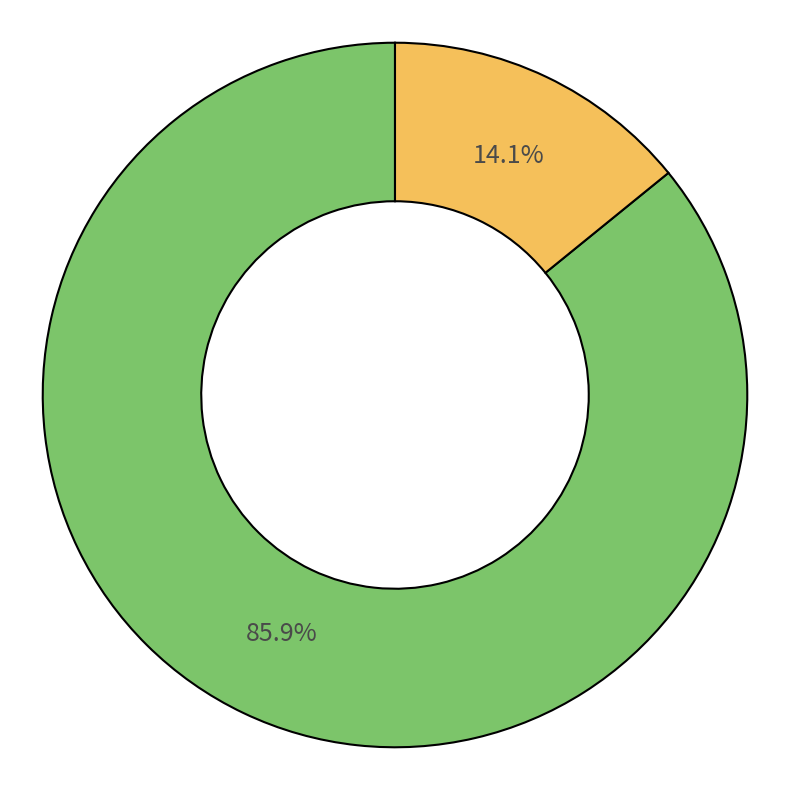

Does any single category account for the majority?

Yes